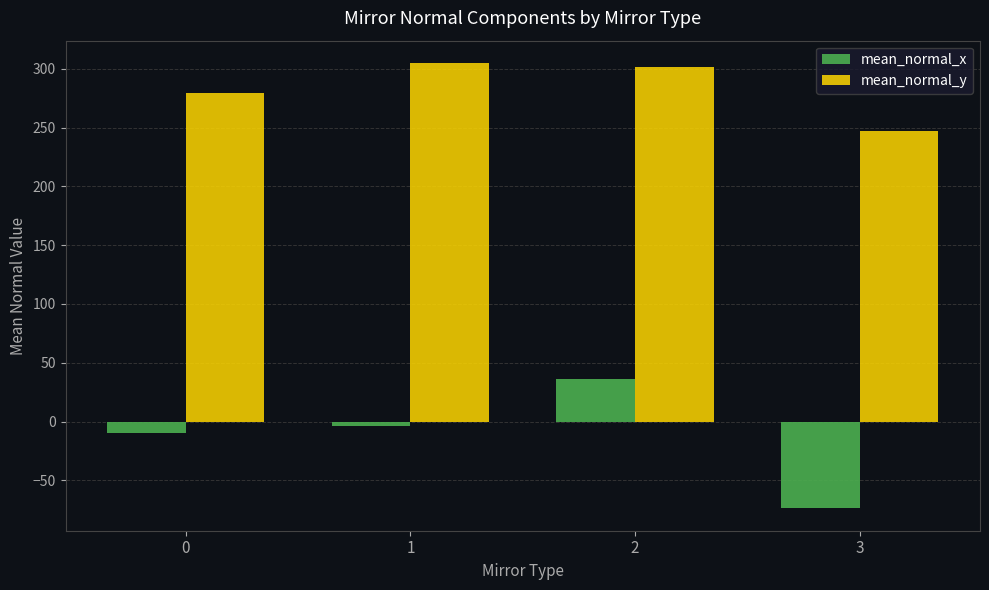

Does the chart contain any negative values?

Yes